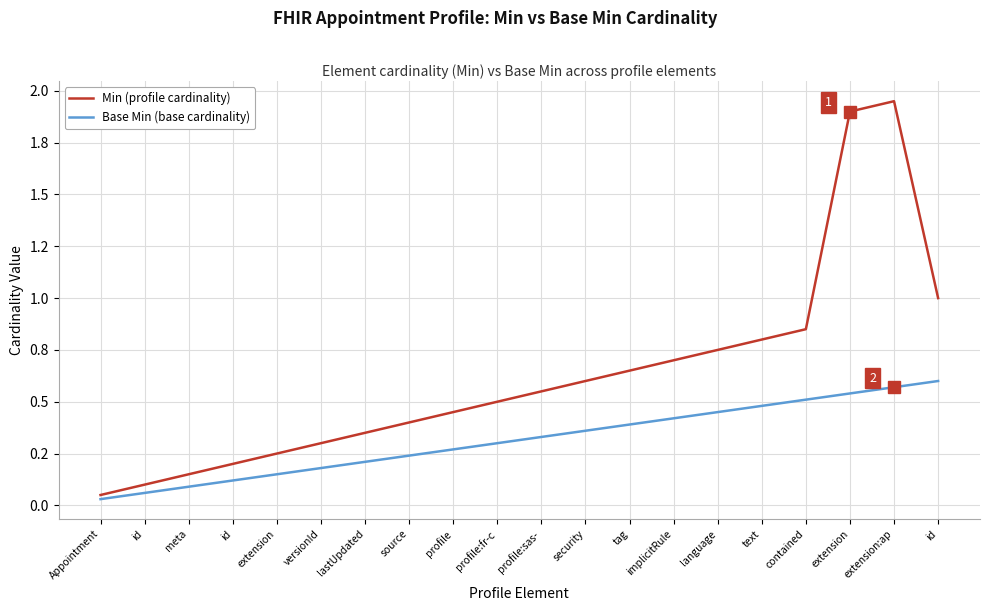

Is this an area chart (filled region under the line)?

No